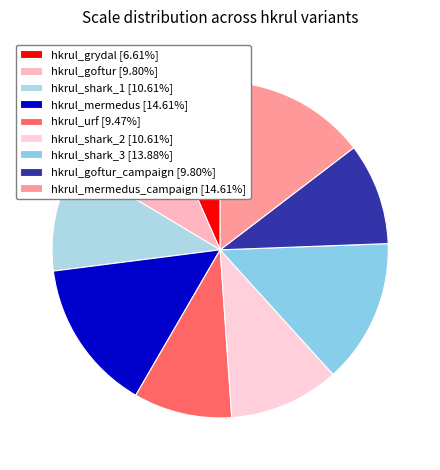

How many slices are in this pie chart?

9